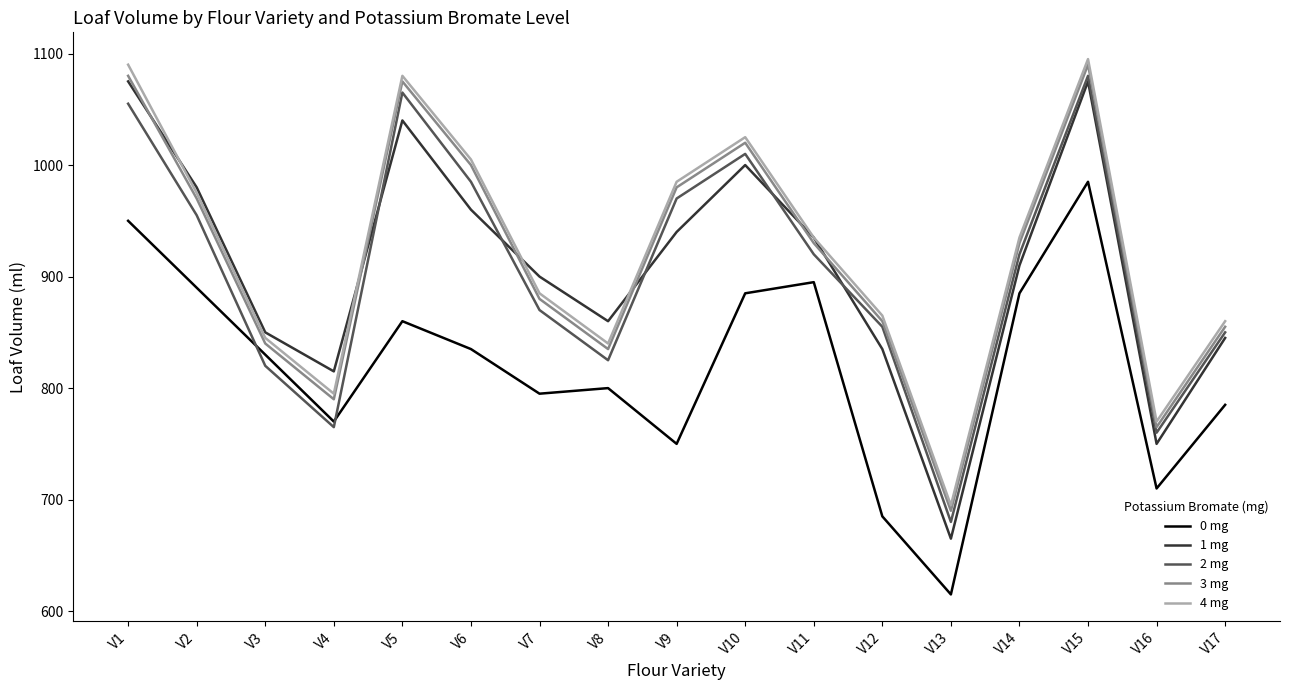

The value of 1 mg at V9 is 940. True or false?

True